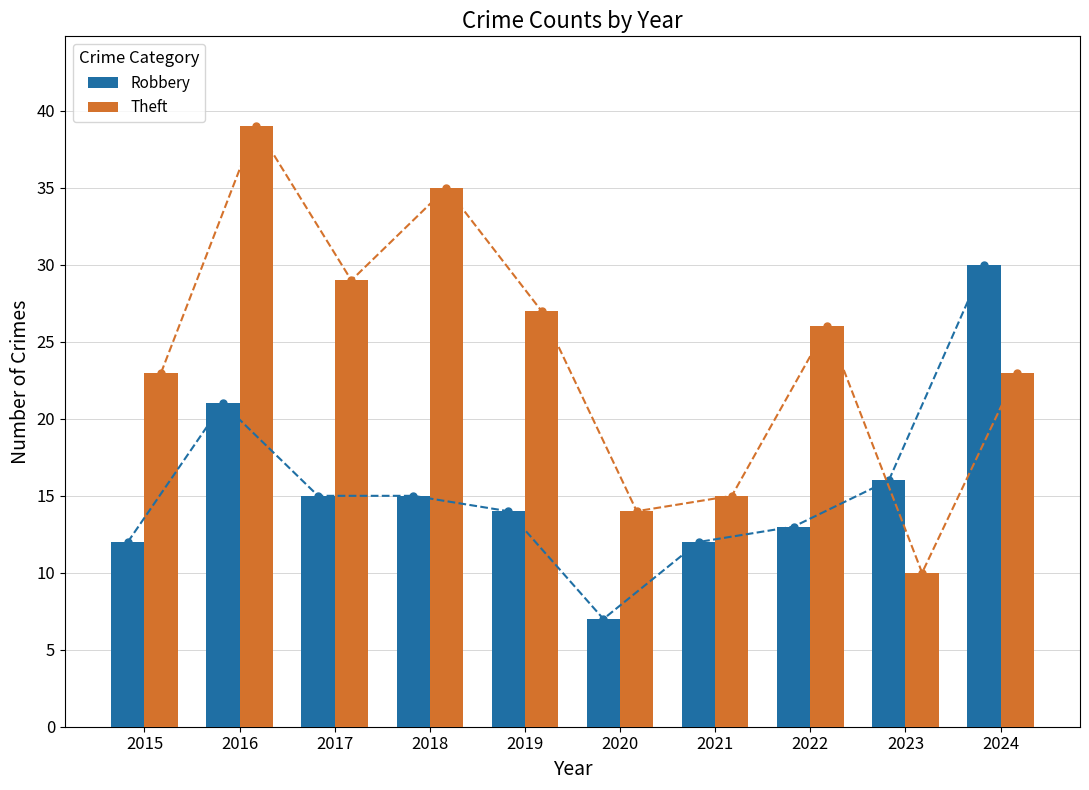

True or false: Theft has a value of 15 at 2021.

True